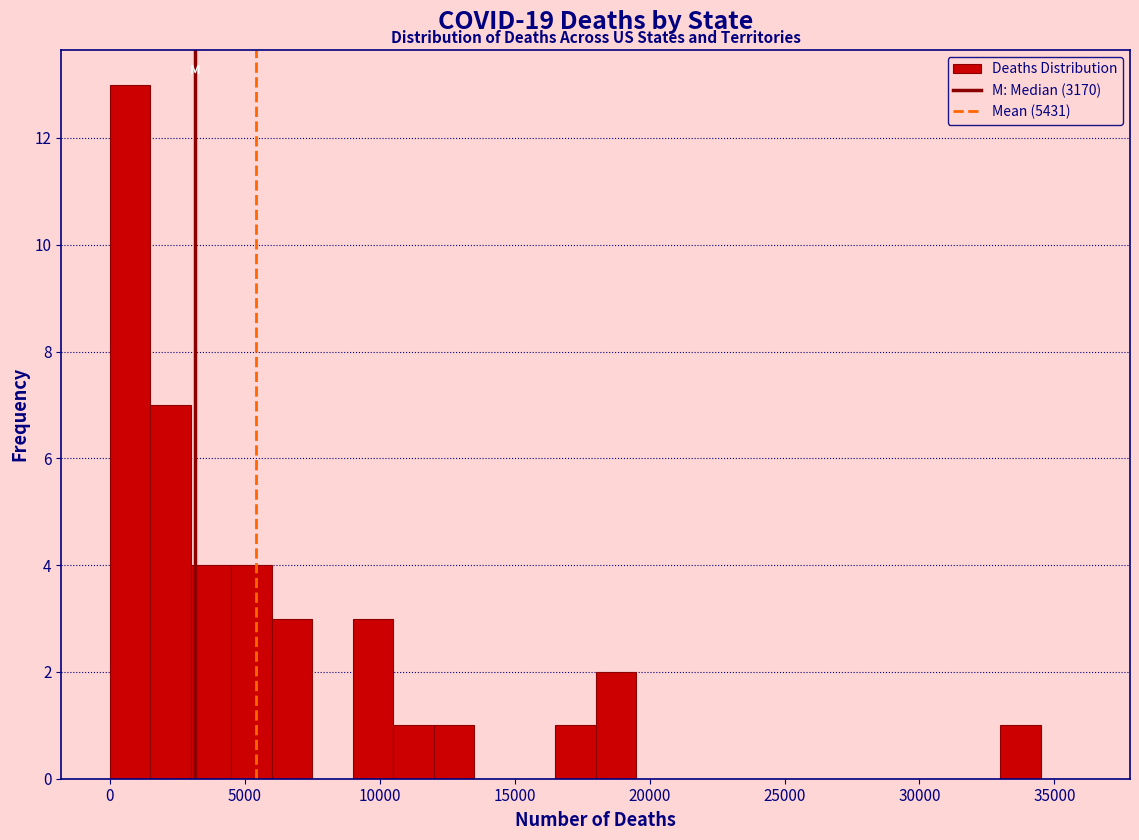

Read against the x-axis, roughly where is the centre of the tallest bar?

1000